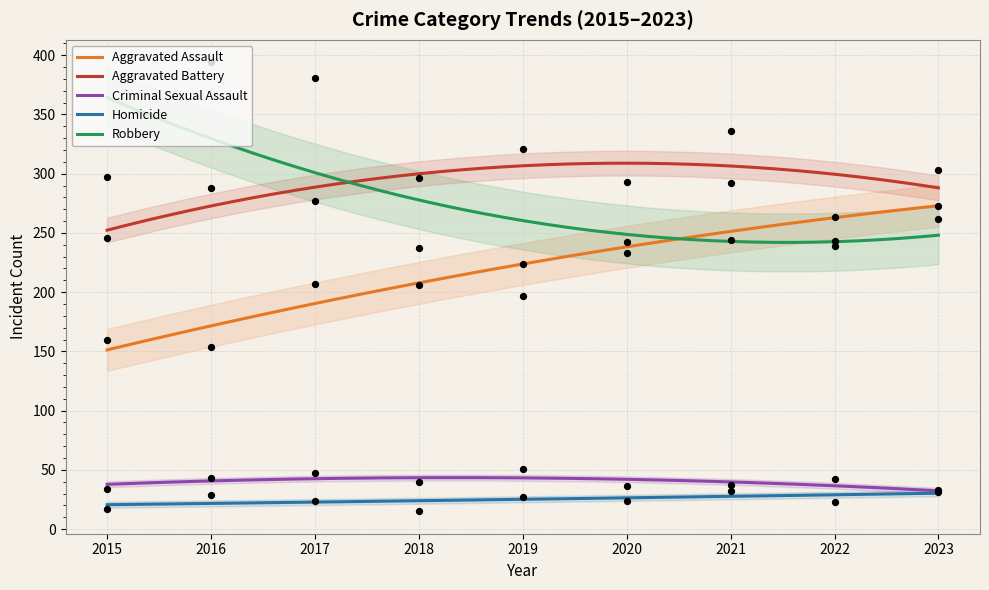

Which series contains the lowest Y value?

Homicide